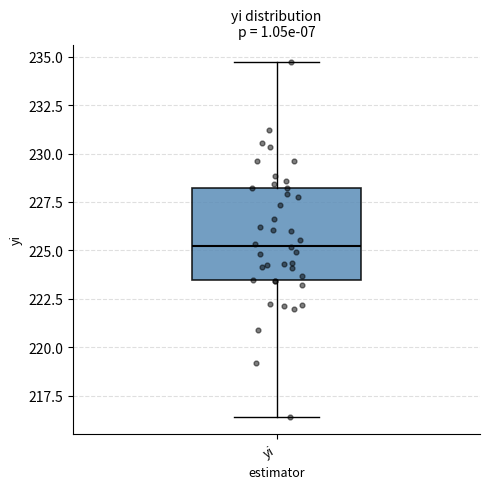

Transcribe this box plot: give where the median line is, the range the box spans, and where the two whiskers end, as read against the y-axis. The values are not printed on the chart, so give them approximately, as read against the axis.

median 225.0, box 223.5 to 228.0, whiskers 216.5 to 234.5